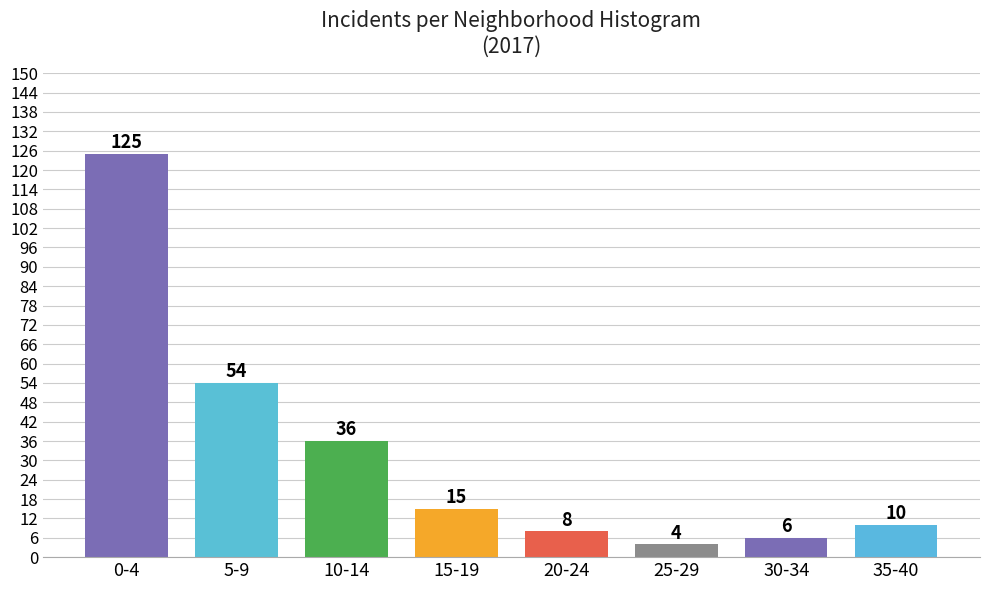

Reading right to left, list all the values displayed in this chart.

35-40=10	30-34=6	25-29=4	20-24=8	15-19=15	10-14=36	5-9=54	0-4=125